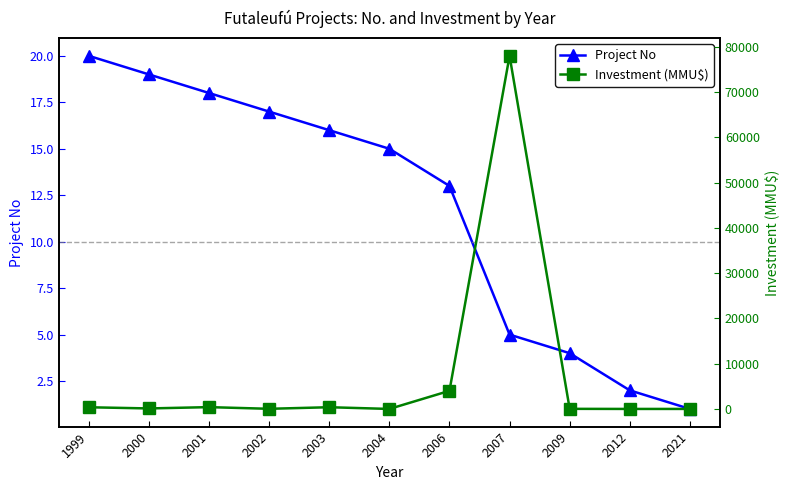

Rank the categories by Investment (MMU$) value from highest to lowest.

2007, 2006, 2001, 2003, 1999, 2000, 2002, 2009, 2021, 2004, 2012